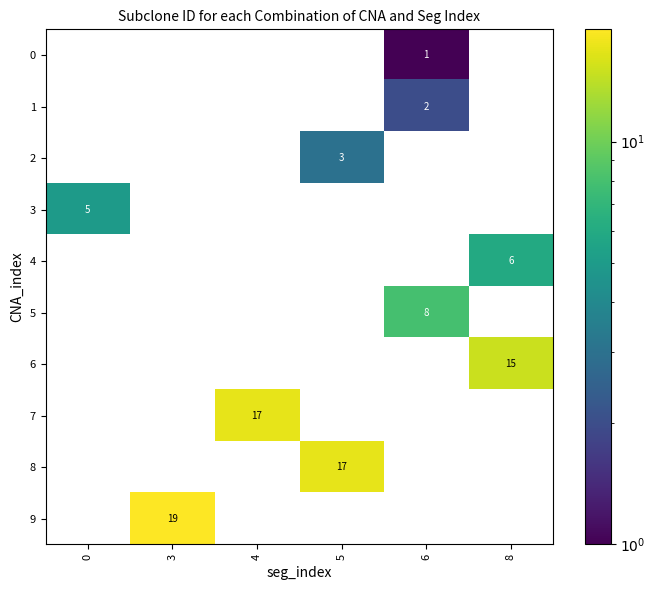

Is it true that 3 equals 2 at 0?

False